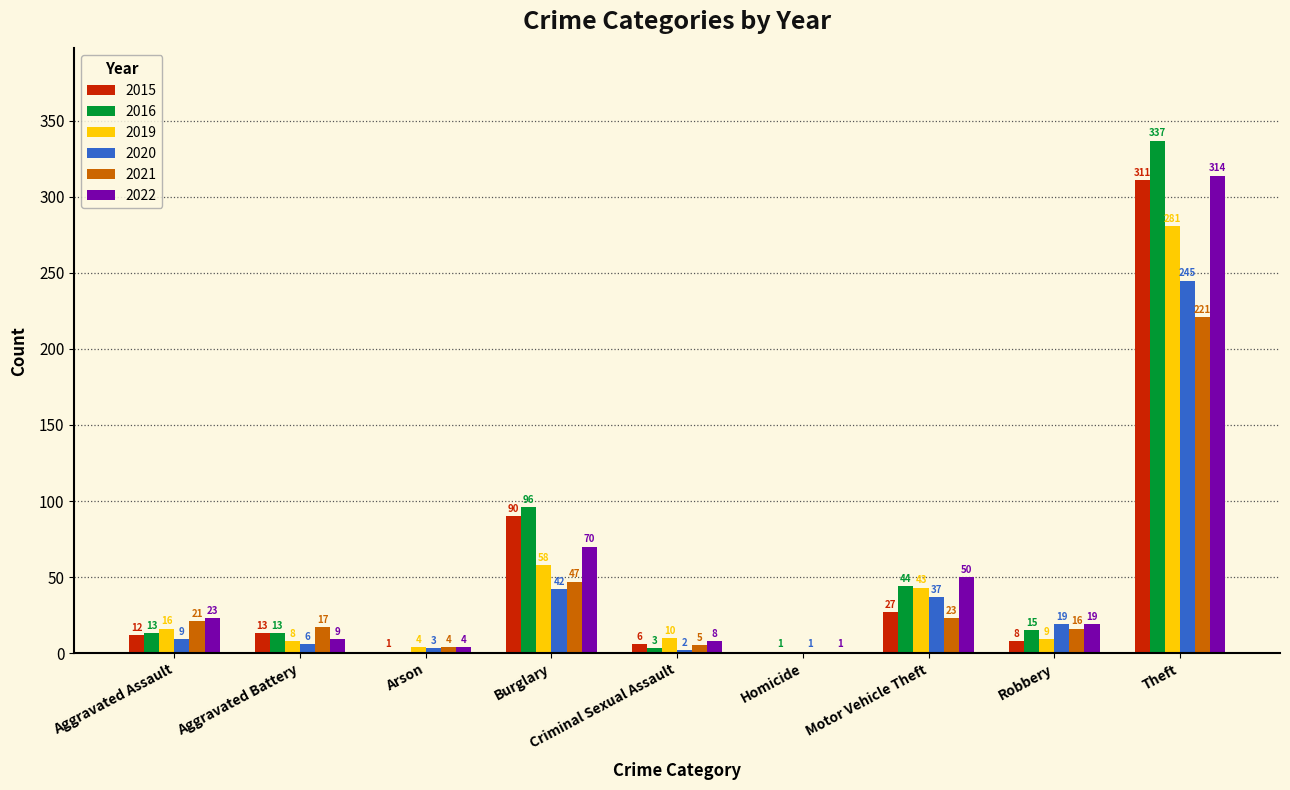

Does the chart contain stacked bars?

No